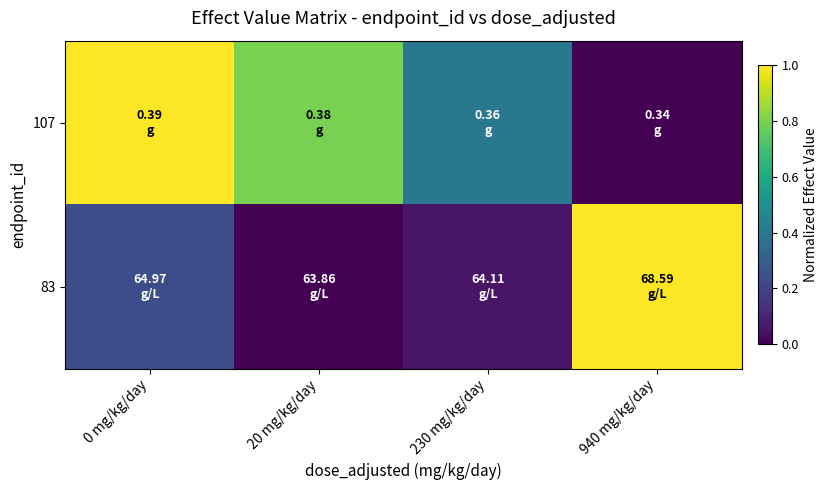

Reading left to right, extract all data points from this chart.

107: 0 mg/kg/day=1.0	20 mg/kg/day=0.8	230 mg/kg/day=0.4	940 mg/kg/day=0.0
83: 0 mg/kg/day=0.2	20 mg/kg/day=0.0	230 mg/kg/day=0.1	940 mg/kg/day=1.0